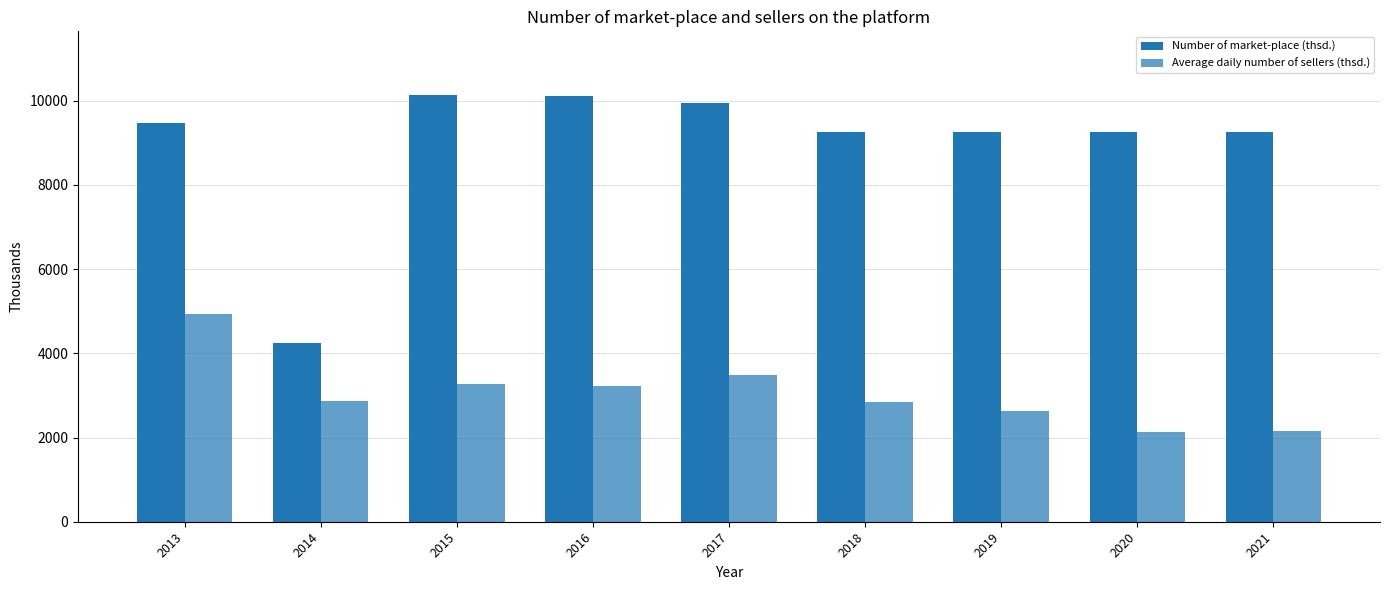

What is the difference between the maximum and minimum values in the Number of market-place (thsd.) series?

5894